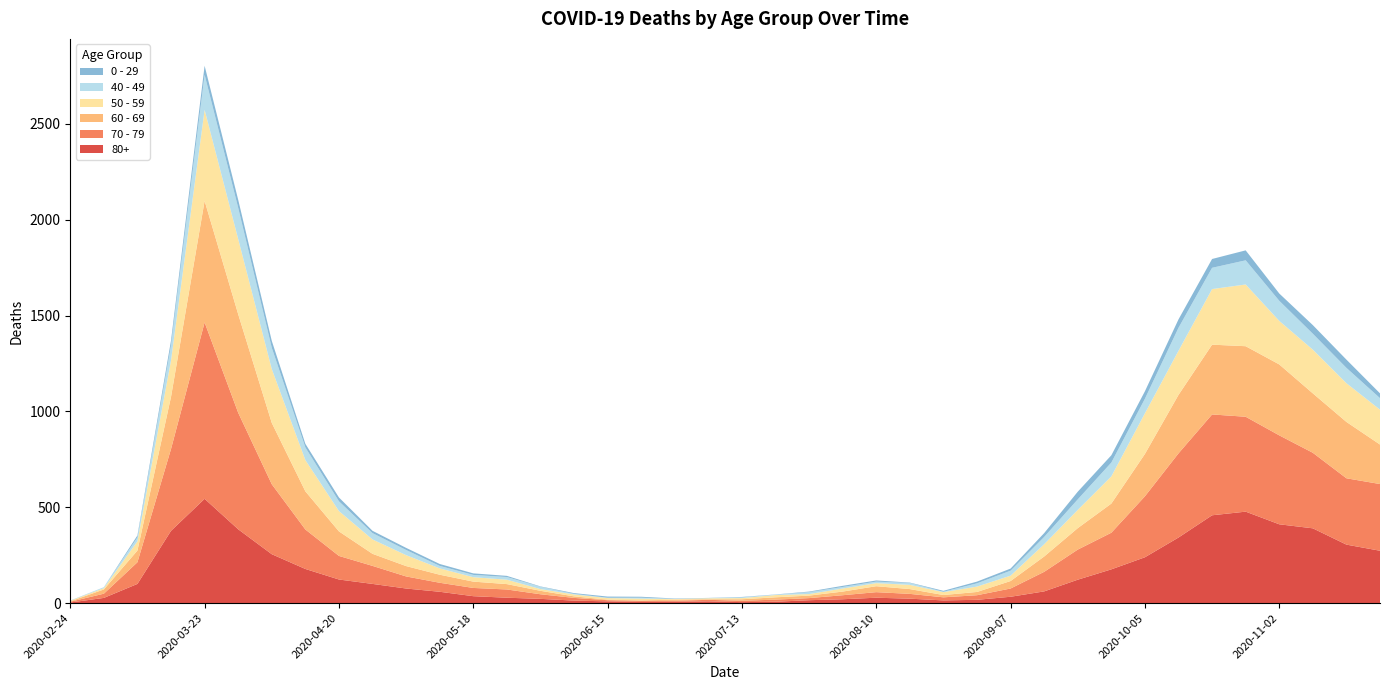

Reading right to left, transcribe all the data shown in this chart.

80+: 273	305	390	411	477	458	342	239	176	122	61	33	17	14	23	28	20	15	7	5	9	7	6	9	13	22	28	36	59	76	100	123	178	255	385	544	377	100	27	3
70 - 79: 348	346	394	464	495	526	439	318	191	157	102	43	24	16	25	29	21	11	11	7	8	5	5	6	14	24	43	43	47	63	94	123	206	365	608	920	427	113	22	4
60 - 69: 206	294	310	370	368	364	305	221	152	112	80	39	17	12	25	31	19	13	12	8	3	6	3	3	8	18	28	33	42	54	63	128	199	320	514	634	272	61	22	2
50 - 59: 182	202	228	227	322	290	230	212	142	95	64	28	28	15	22	16	16	8	12	6	5	3	9	8	10	9	23	23	33	57	75	106	163	281	392	475	190	48	7	3
40 - 49: 60	80	83	105	126	111	120	76	72	55	38	26	17	2	10	8	8	10	2	4	1	1	5	2	3	12	14	12	13	27	33	51	66	111	163	183	79	21	5	0
0 - 29: 25	43	45	38	52	46	44	39	38	40	20	11	9	5	2	6	6	3	1	2	1	2	5	6	4	2	6	8	10	11	12	20	19	36	42	47	25	10	0	1